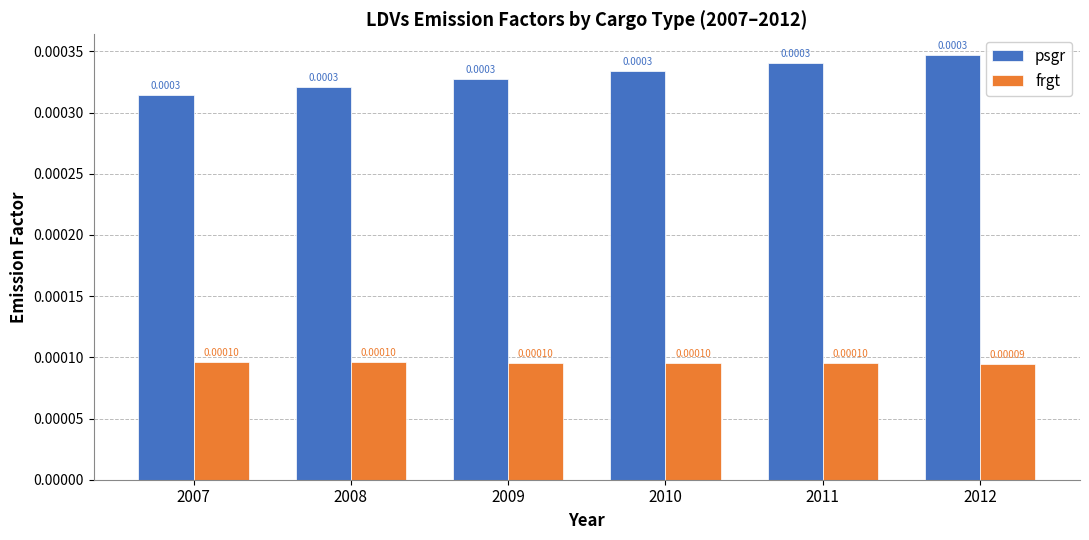

Rank the series by their maximum value, from highest to lowest.

psgr, frgt